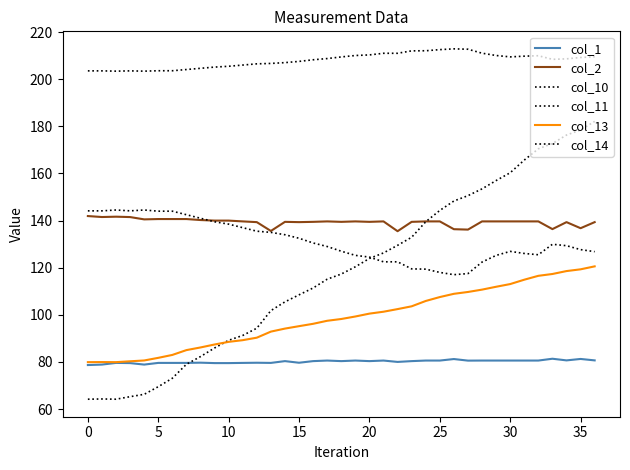

How many lines are shown in the chart?

6